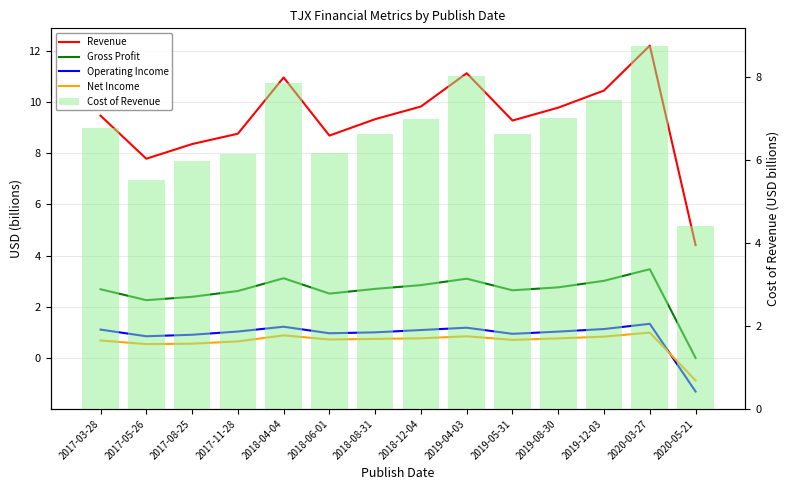

Which series has the largest total across all categories?

Revenue